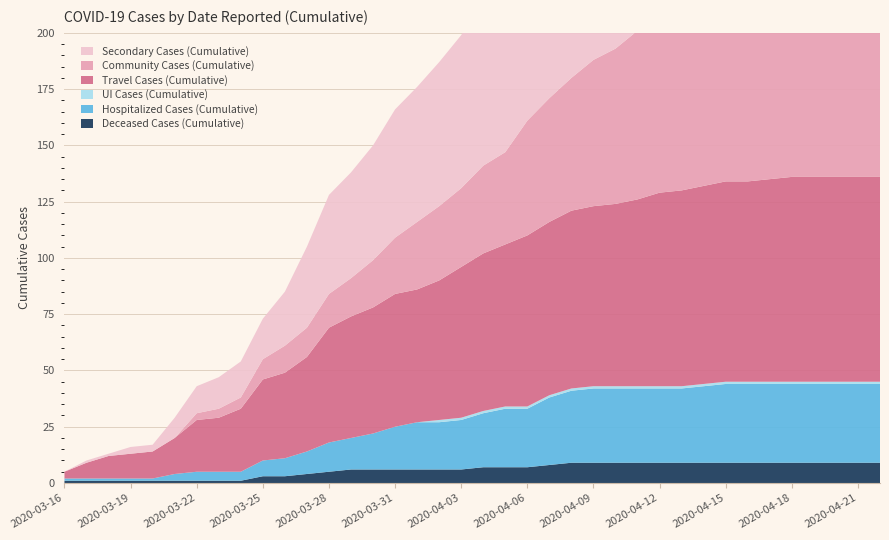

Reading right to left, transcribe all the data shown in this chart.

Deceased Cases (Cumulative): 2020-04-22=9	2020-04-21=9	2020-04-20=9	2020-04-19=9	2020-04-18=9	2020-04-17=9	2020-04-16=9	2020-04-15=9	2020-04-14=9	2020-04-13=9	2020-04-12=9	2020-04-11=9	2020-04-10=9	2020-04-09=9	2020-04-08=9	2020-04-07=8	2020-04-06=7	2020-04-05=7	2020-04-04=7	2020-04-03=6	2020-04-02=6	2020-04-01=6	2020-03-31=6	2020-03-30=6	2020-03-29=6	2020-03-28=5	2020-03-27=4	2020-03-26=3	2020-03-25=3	2020-03-24=1	2020-03-23=1	2020-03-22=1	2020-03-21=1	2020-03-20=1	2020-03-19=1	2020-03-18=1	2020-03-17=1	2020-03-16=1
Hospitalized Cases (Cumulative): 2020-04-22=35	2020-04-21=35	2020-04-20=35	2020-04-19=35	2020-04-18=35	2020-04-17=35	2020-04-16=35	2020-04-15=35	2020-04-14=34	2020-04-13=33	2020-04-12=33	2020-04-11=33	2020-04-10=33	2020-04-09=33	2020-04-08=32	2020-04-07=30	2020-04-06=26	2020-04-05=26	2020-04-04=24	2020-04-03=22	2020-04-02=21	2020-04-01=21	2020-03-31=19	2020-03-30=16	2020-03-29=14	2020-03-28=13	2020-03-27=10	2020-03-26=8	2020-03-25=7	2020-03-24=4	2020-03-23=4	2020-03-22=4	2020-03-21=3	2020-03-20=1	2020-03-19=1	2020-03-18=1	2020-03-17=1	2020-03-16=1
UI Cases (Cumulative): 2020-04-22=1	2020-04-21=1	2020-04-20=1	2020-04-19=1	2020-04-18=1	2020-04-17=1	2020-04-16=1	2020-04-15=1	2020-04-14=1	2020-04-13=1	2020-04-12=1	2020-04-11=1	2020-04-10=1	2020-04-09=1	2020-04-08=1	2020-04-07=1	2020-04-06=1	2020-04-05=1	2020-04-04=1	2020-04-03=1	2020-04-02=1	2020-04-01=0	2020-03-31=0	2020-03-30=0	2020-03-29=0	2020-03-28=0	2020-03-27=0	2020-03-26=0	2020-03-25=0	2020-03-24=0	2020-03-23=0	2020-03-22=0	2020-03-21=0	2020-03-20=0	2020-03-19=0	2020-03-18=0	2020-03-17=0	2020-03-16=0
Travel Cases (Cumulative): 2020-04-22=91	2020-04-21=91	2020-04-20=91	2020-04-19=91	2020-04-18=91	2020-04-17=90	2020-04-16=89	2020-04-15=89	2020-04-14=88	2020-04-13=87	2020-04-12=86	2020-04-11=83	2020-04-10=81	2020-04-09=80	2020-04-08=79	2020-04-07=77	2020-04-06=76	2020-04-05=72	2020-04-04=70	2020-04-03=67	2020-04-02=62	2020-04-01=59	2020-03-31=59	2020-03-30=56	2020-03-29=54	2020-03-28=51	2020-03-27=42	2020-03-26=38	2020-03-25=36	2020-03-24=28	2020-03-23=24	2020-03-22=23	2020-03-21=16	2020-03-20=12	2020-03-19=11	2020-03-18=10	2020-03-17=7	2020-03-16=3
Community Cases (Cumulative): 2020-04-22=92	2020-04-21=92	2020-04-20=91	2020-04-19=89	2020-04-18=87	2020-04-17=86	2020-04-16=83	2020-04-15=82	2020-04-14=80	2020-04-13=79	2020-04-12=76	2020-04-11=75	2020-04-10=69	2020-04-09=65	2020-04-08=59	2020-04-07=55	2020-04-06=51	2020-04-05=41	2020-04-04=39	2020-04-03=35	2020-04-02=33	2020-04-01=30	2020-03-31=25	2020-03-30=21	2020-03-29=17	2020-03-28=15	2020-03-27=13	2020-03-26=12	2020-03-25=9	2020-03-24=5	2020-03-23=4	2020-03-22=3	2020-03-21=0	2020-03-20=0	2020-03-19=0	2020-03-18=0	2020-03-17=0	2020-03-16=0
Secondary Cases (Cumulative): 2020-04-22=153	2020-04-21=151	2020-04-20=146	2020-04-19=140	2020-04-18=140	2020-04-17=137	2020-04-16=136	2020-04-15=128	2020-04-14=124	2020-04-13=118	2020-04-12=114	2020-04-11=113	2020-04-10=106	2020-04-09=100	2020-04-08=96	2020-04-07=93	2020-04-06=85	2020-04-05=77	2020-04-04=75	2020-04-03=68	2020-04-02=64	2020-04-01=60	2020-03-31=57	2020-03-30=51	2020-03-29=47	2020-03-28=44	2020-03-27=36	2020-03-26=24	2020-03-25=18	2020-03-24=16	2020-03-23=14	2020-03-22=12	2020-03-21=9	2020-03-20=3	2020-03-19=3	2020-03-18=1	2020-03-17=1	2020-03-16=0